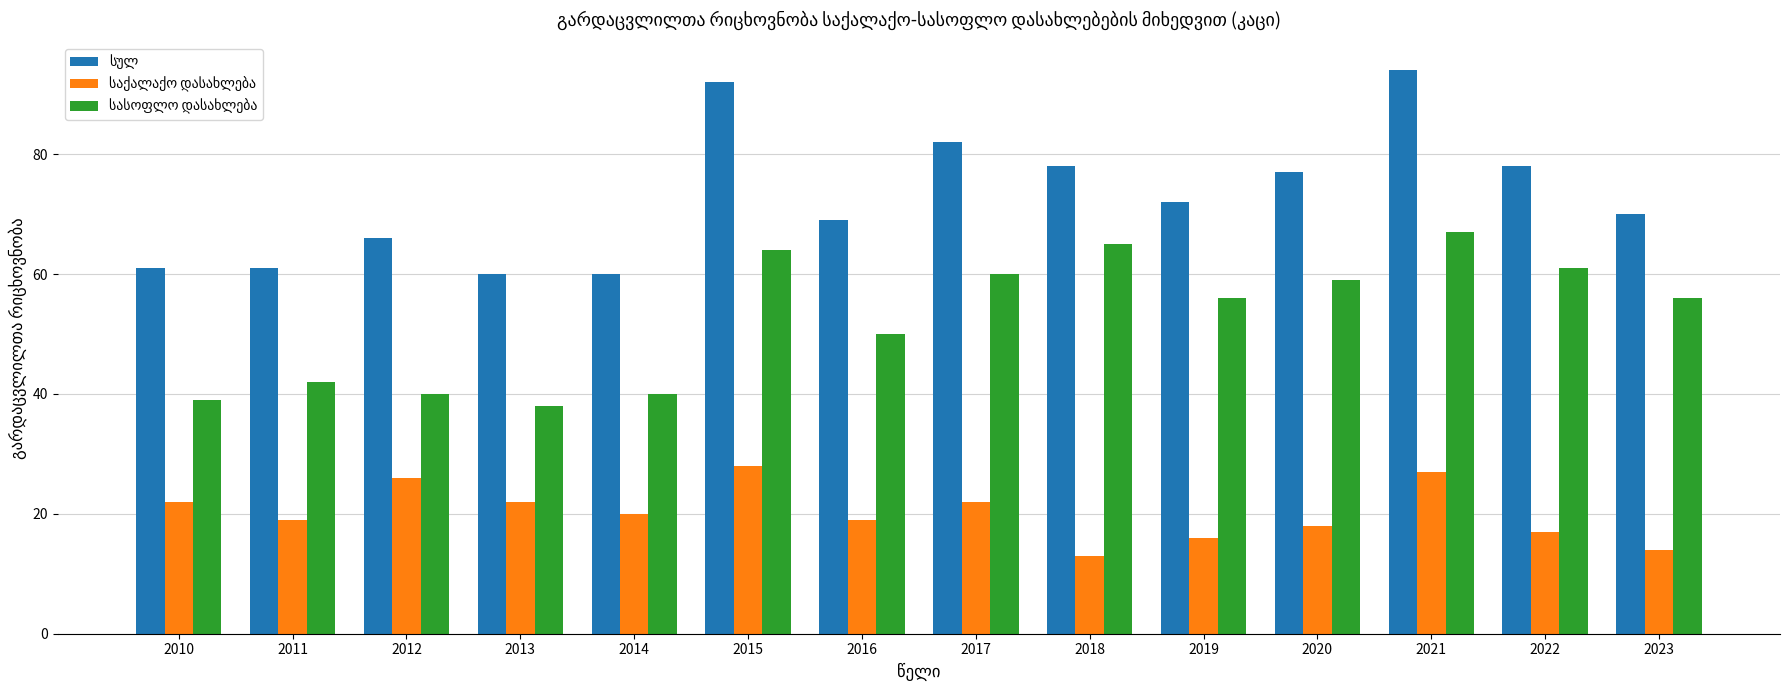

What is the spread (max minus min) of values at 2014?

40